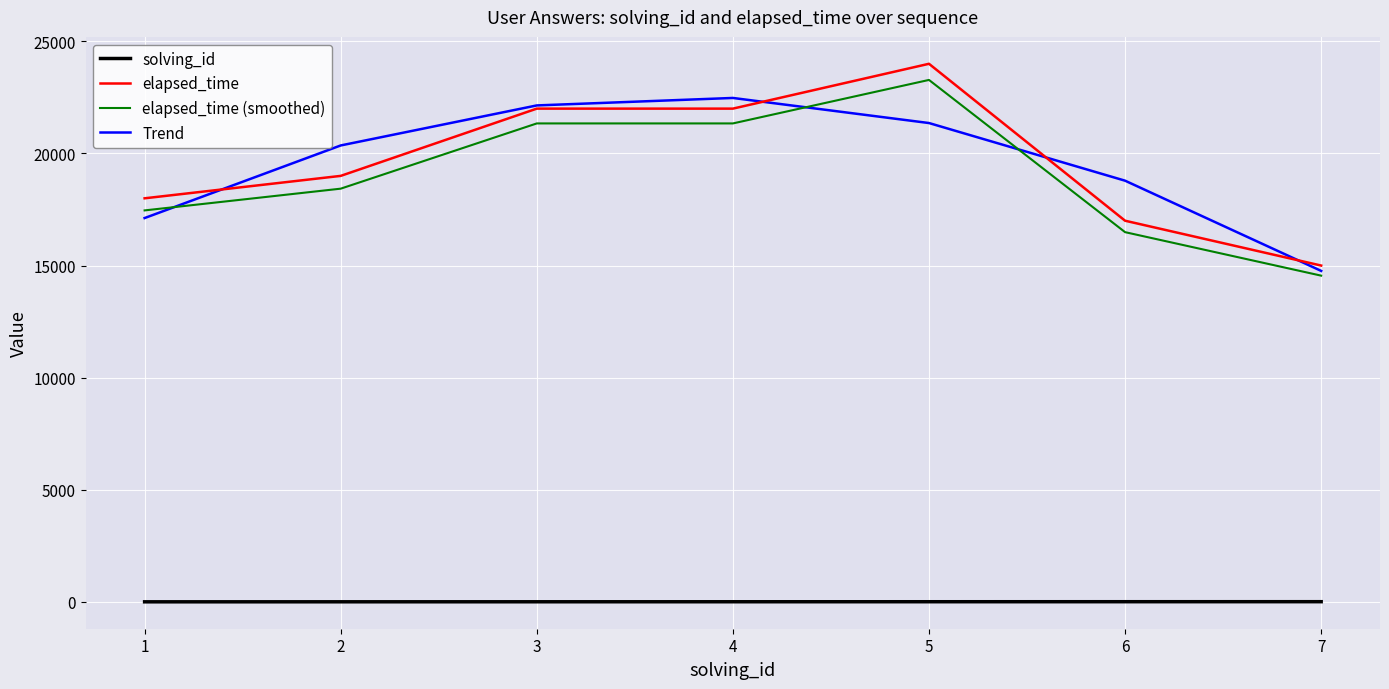

What is the difference between the second highest and minimum values in the elapsed_time series?

7000.0